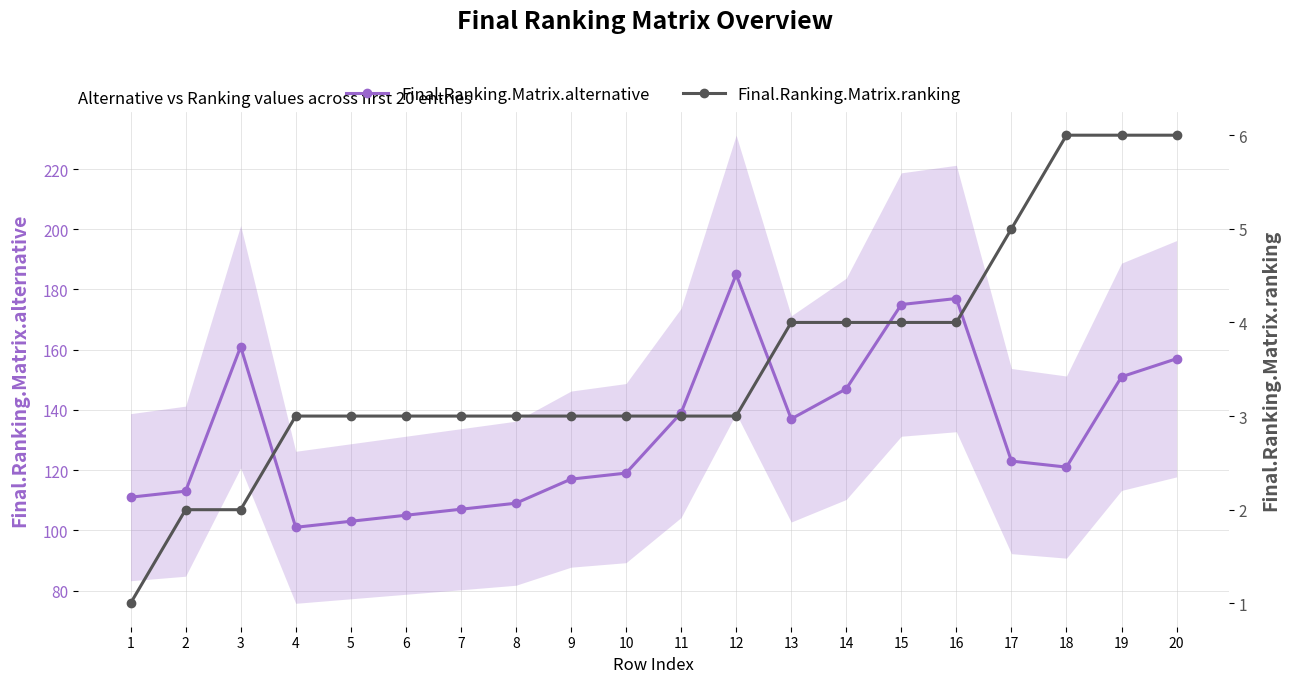

Reading right to left, transcribe all the data shown in this chart.

Final.Ranking.Matrix.alternative: 157	151	121	123	177	175	147	137	185	139	119	117	109	107	105	103	101	161	113	111
Final.Ranking.Matrix.ranking: 6	6	6	5	4	4	4	4	3	3	3	3	3	3	3	3	3	2	2	1